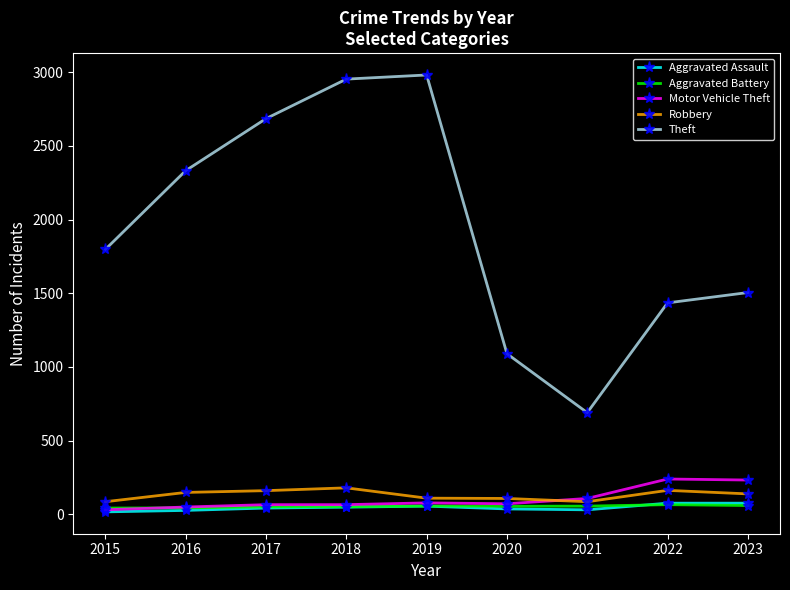

What is the value of the Aggravated Battery point at the 8th from the left?

66